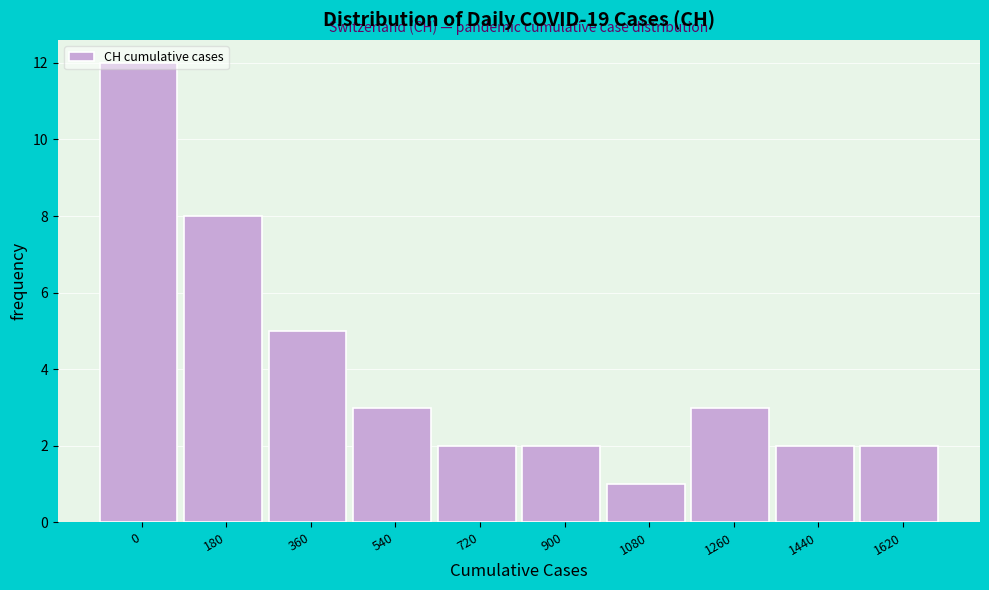

What is the value of the 9th bar from the left?

2